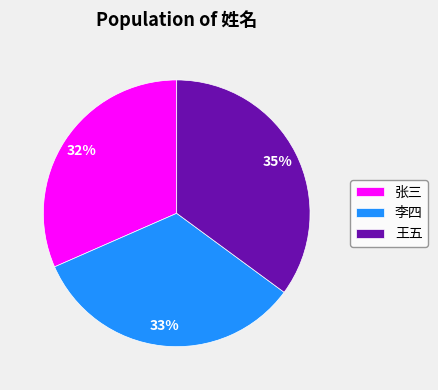

What percentage is the 王五 slice, to the nearest percent?

35%